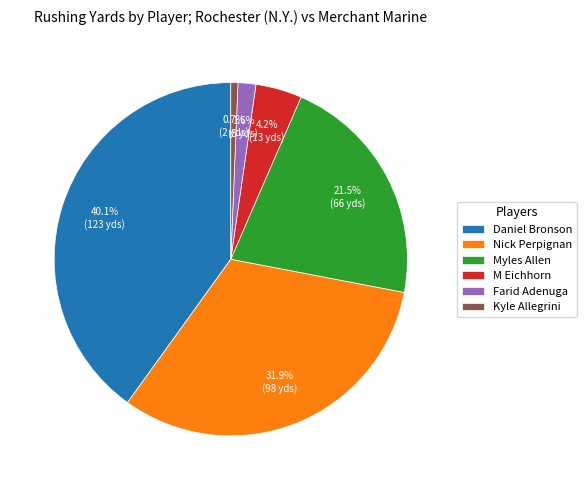

To the nearest percent, what portion does Nick Perpignan represent?

32%